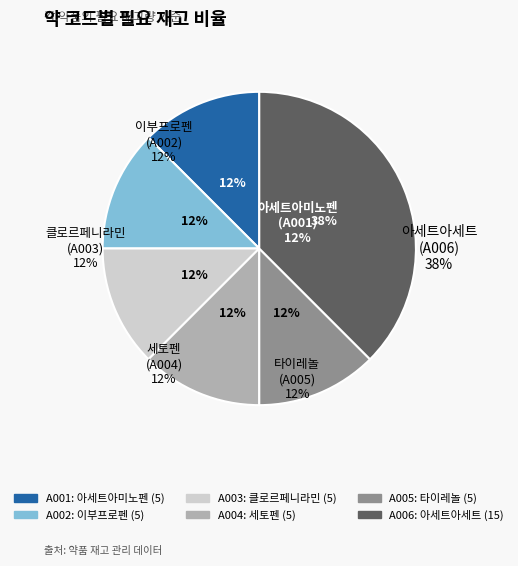

Do A006 and A001 together represent more than half of the pie?

No